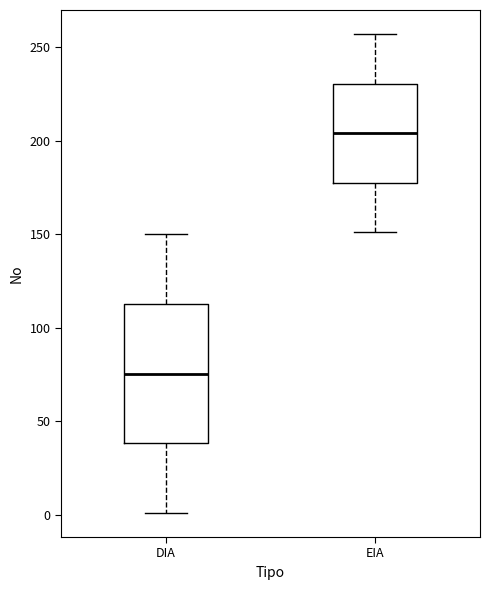

Which box's median line is the lowest?

DIA